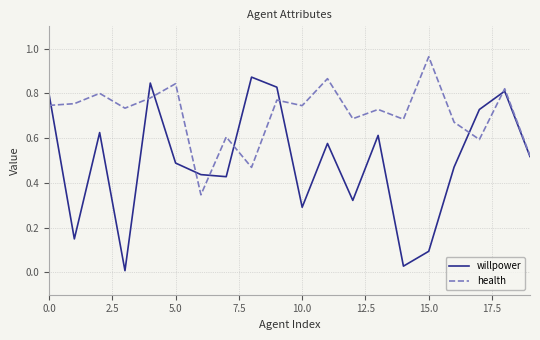

Which series has the largest total across all categories?

health